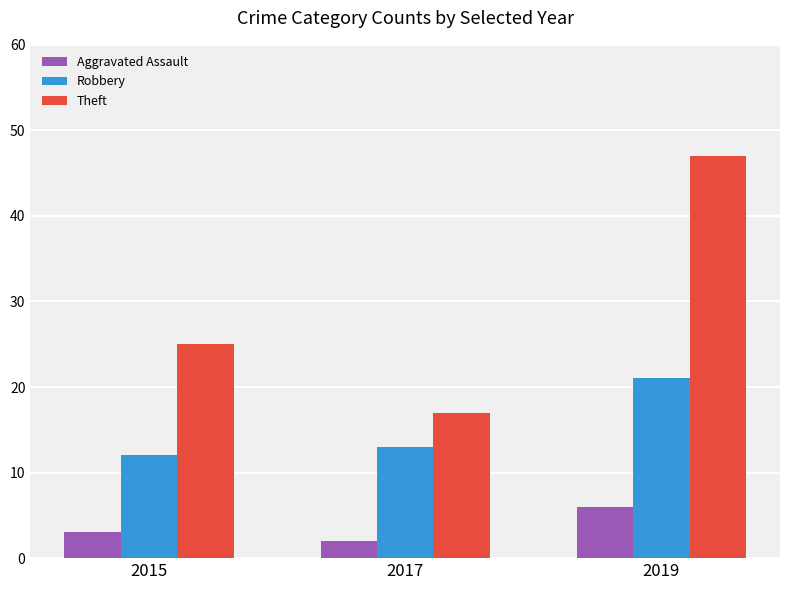

Which category has the lowest value in the Aggravated Assault series?

2017